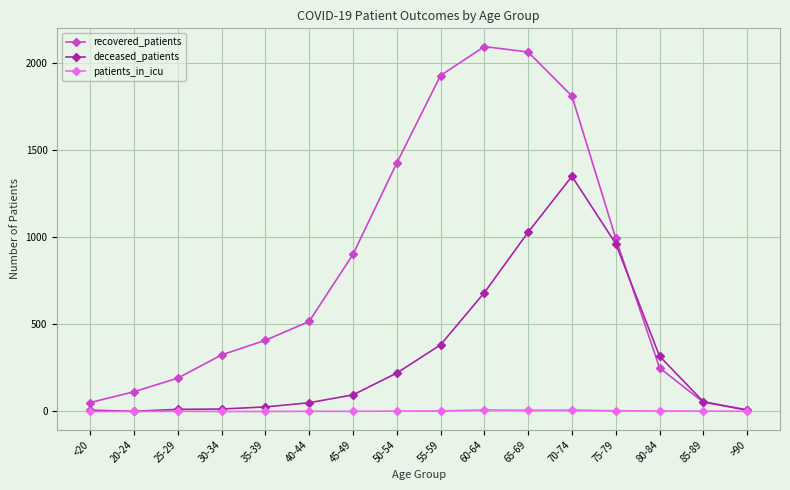

True or false: recovered_patients has a value of 31 at 20-24.

False